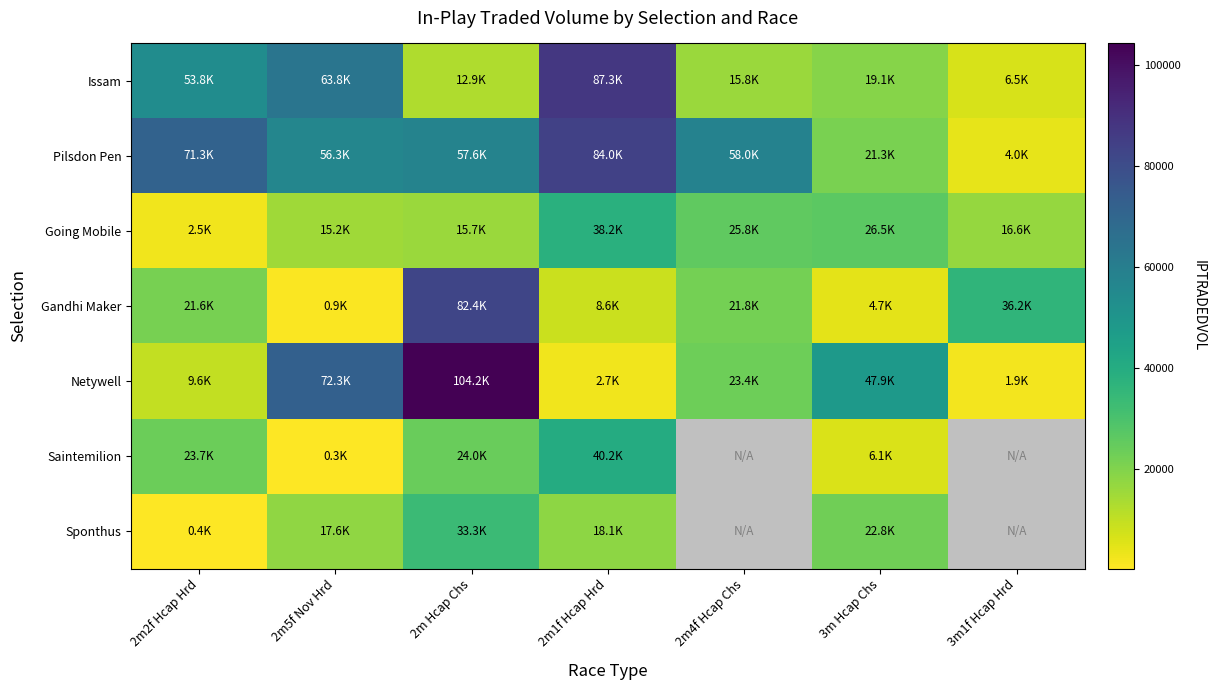

Rank the series by their maximum value, from lowest to highest.

Sponthus, Going Mobile, Saintemilion, Gandhi Maker, Pilsdon Pen, Issam, Netywell